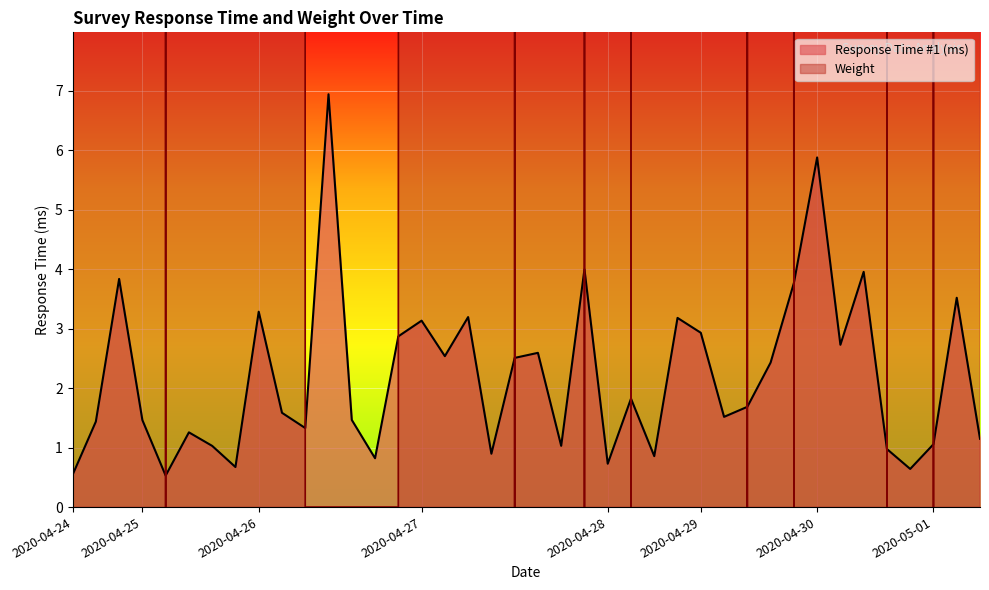

What is the approximate value of Response Time #1 (ms) at 2020-04-30?

5.9